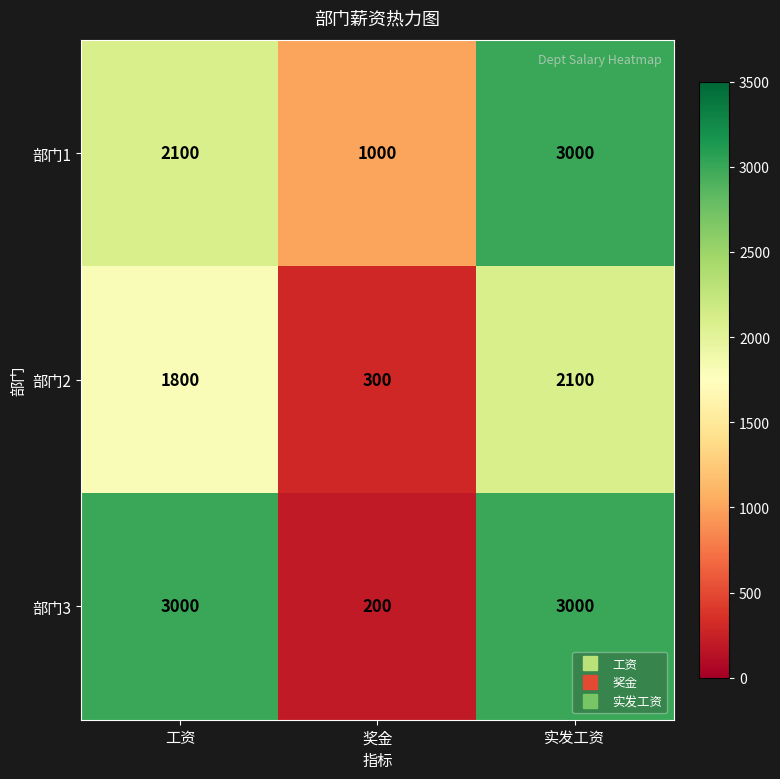

Rank the series at 奖金 from highest to lowest value.

部门1, 部门2, 部门3